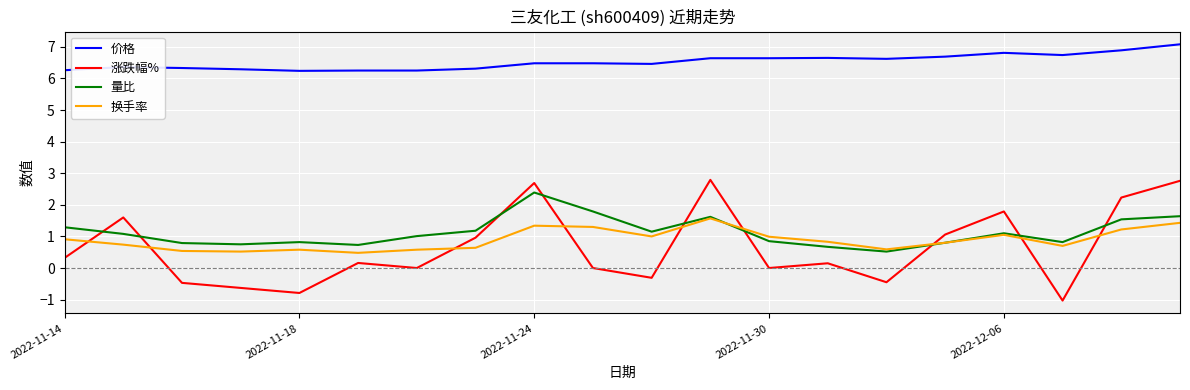

True or false: 价格 and 涨跌幅% intersect in this chart.

False